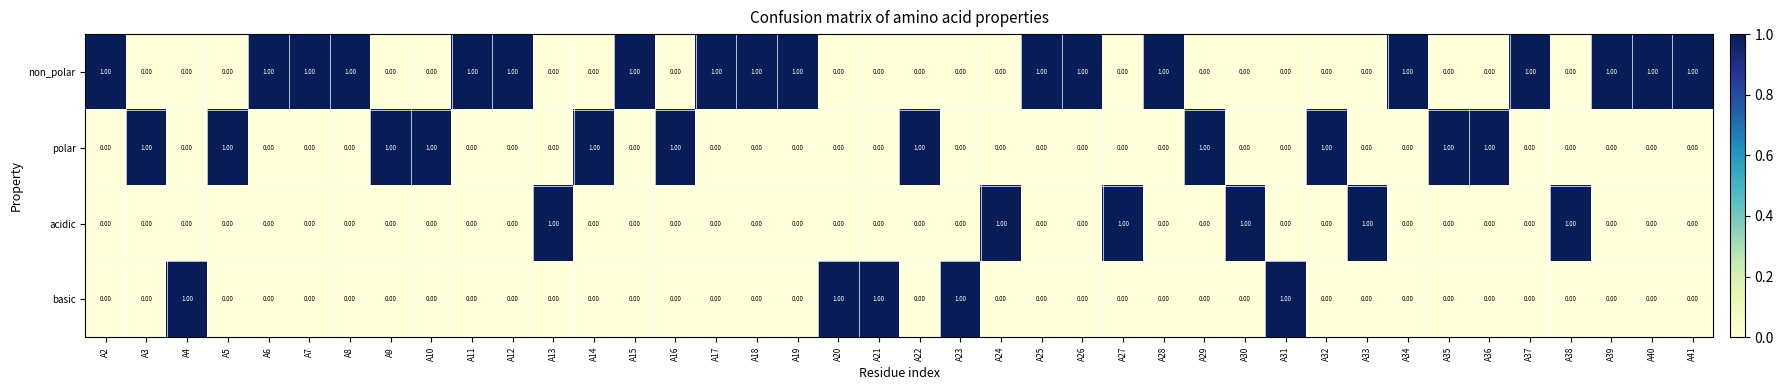

What is the sum of all non_polar values?

18